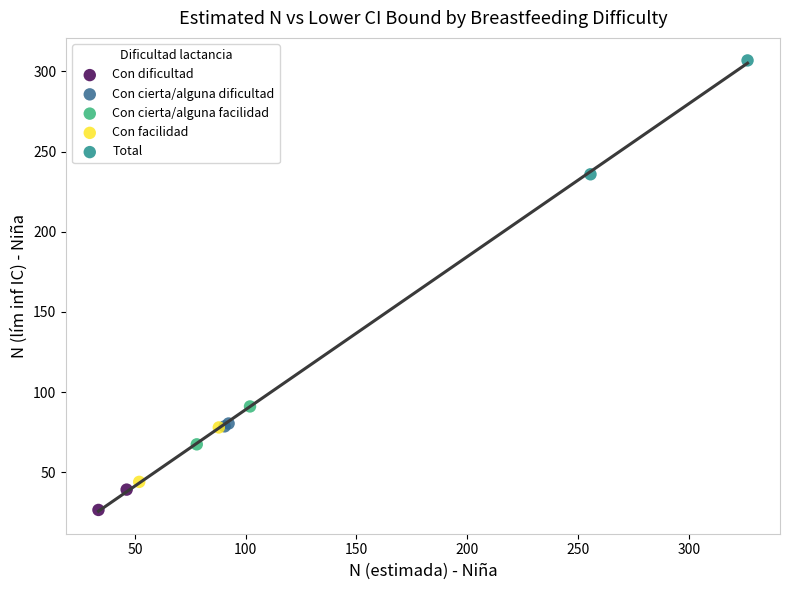

Which series has the largest Y range (max minus min)?

Total